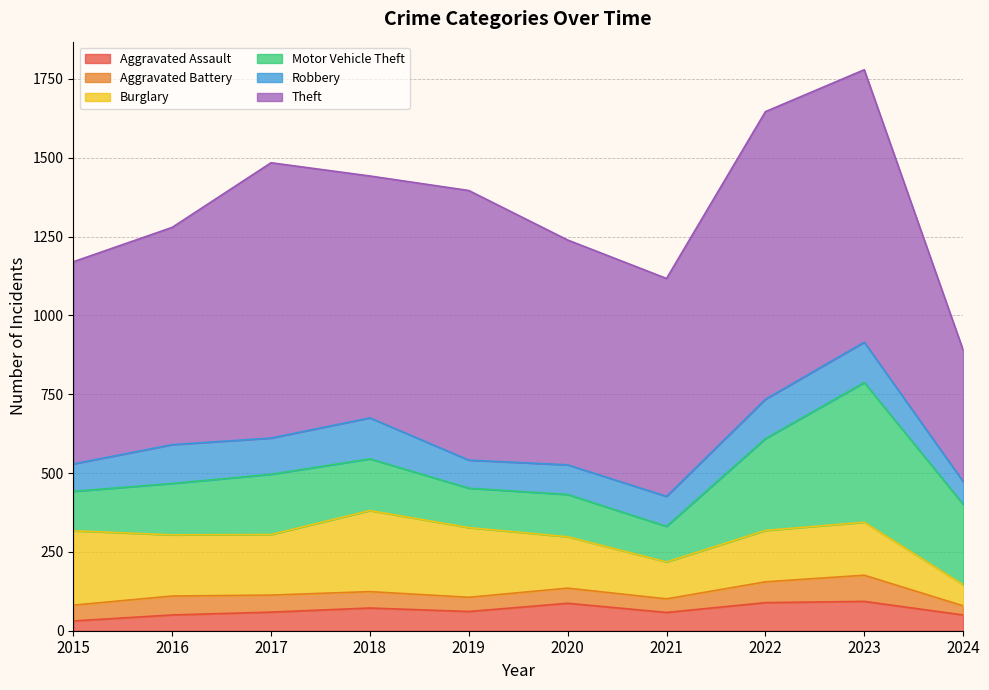

What is the difference between the Motor Vehicle Theft values at 2018 and 2021?

51